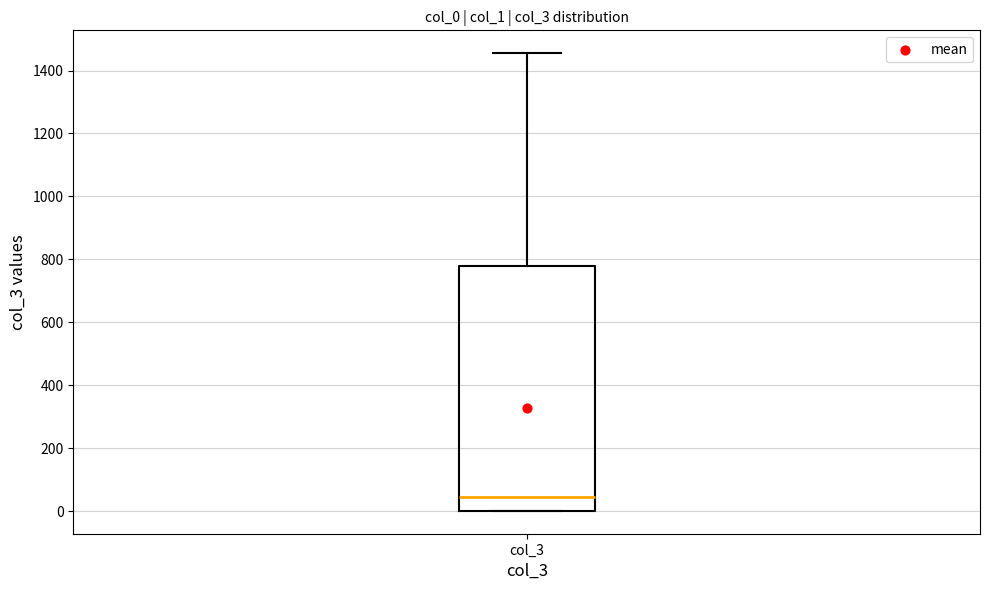

Read this box plot against the y-axis: the position of the median line, the range covered by the box, and the ends of both whiskers. The values are not printed on the chart, so give them approximately, as read against the axis.

median 40, box 0 to 780, whiskers 0 to 1460